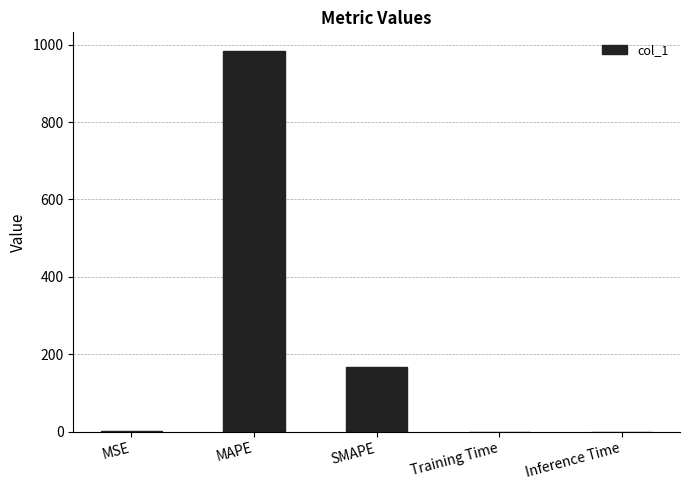

What is the sum of all values?

1149.5